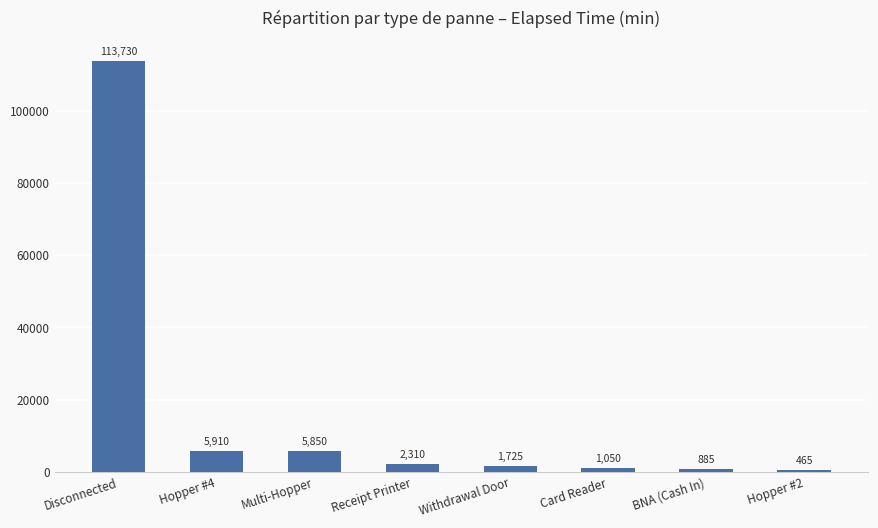

What is the label of the 8th bar from the left?

Hopper #2